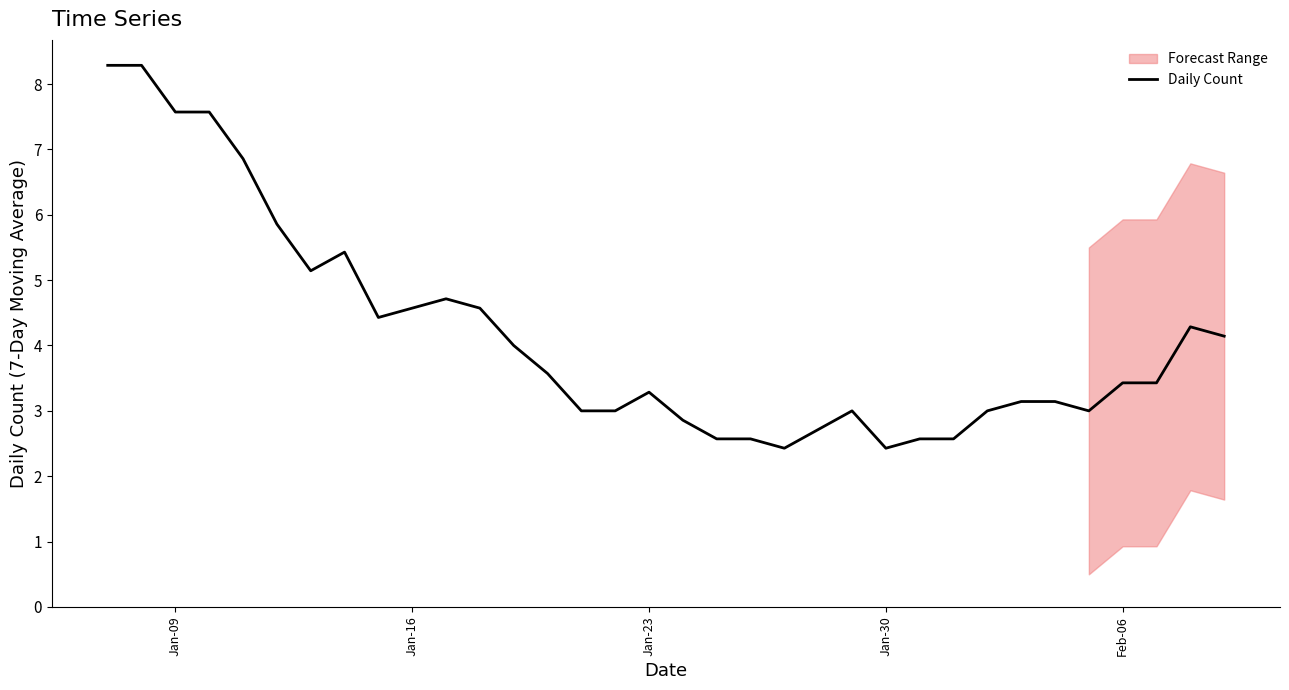

What is the lowest value of the Daily Count series?

2.4